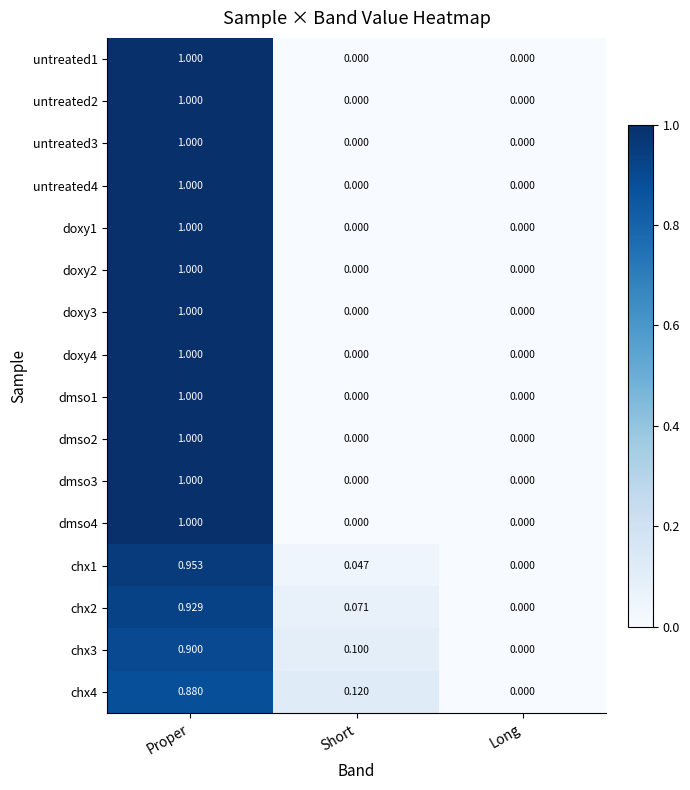

At which category is the sum across all series the highest?

Proper